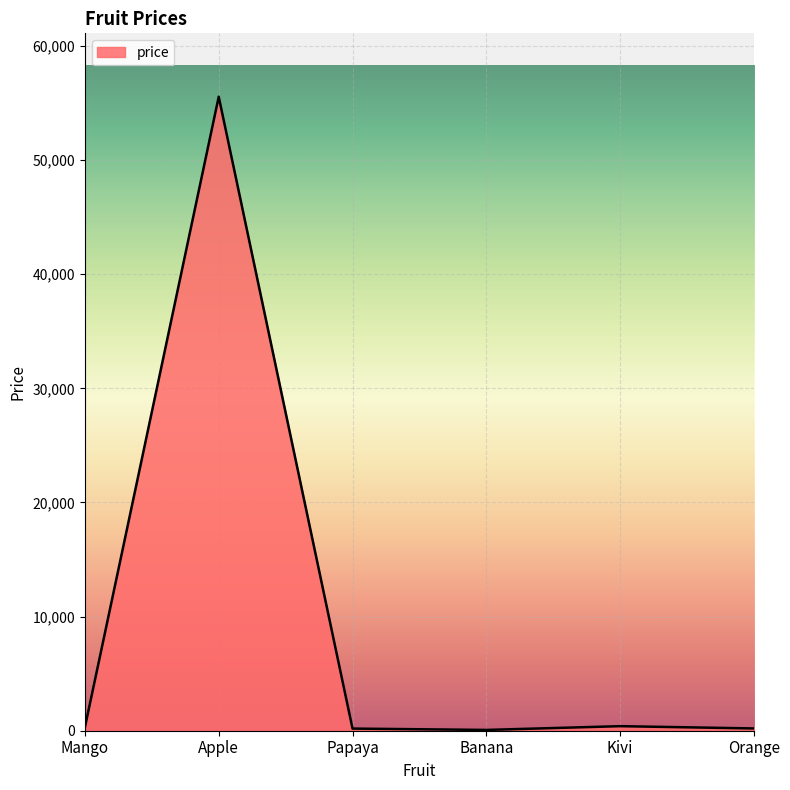

Approximately how many times larger is the value at Apple compared to Papaya?

297.1